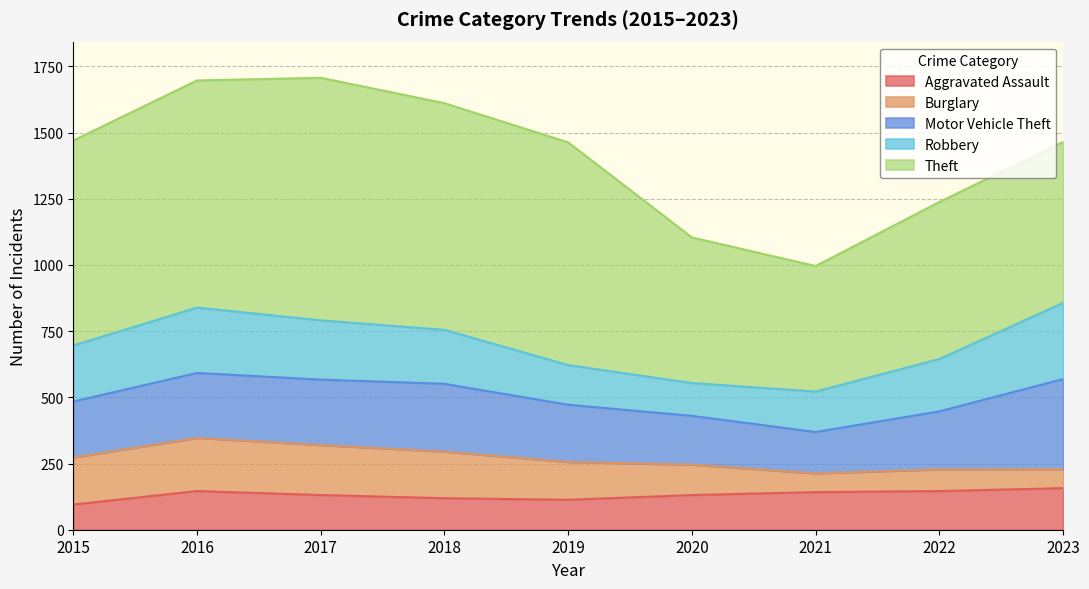

Reading left to right, transcribe all the data shown in this chart.

Aggravated Assault: 95	146	131	119	113	131	142	146	157
Burglary: 178	201	189	176	143	115	71	82	72
Motor Vehicle Theft: 211	245	247	256	216	184	156	219	340
Robbery: 212	247	224	204	150	124	153	198	288
Theft: 774	858	916	856	841	550	474	593	608